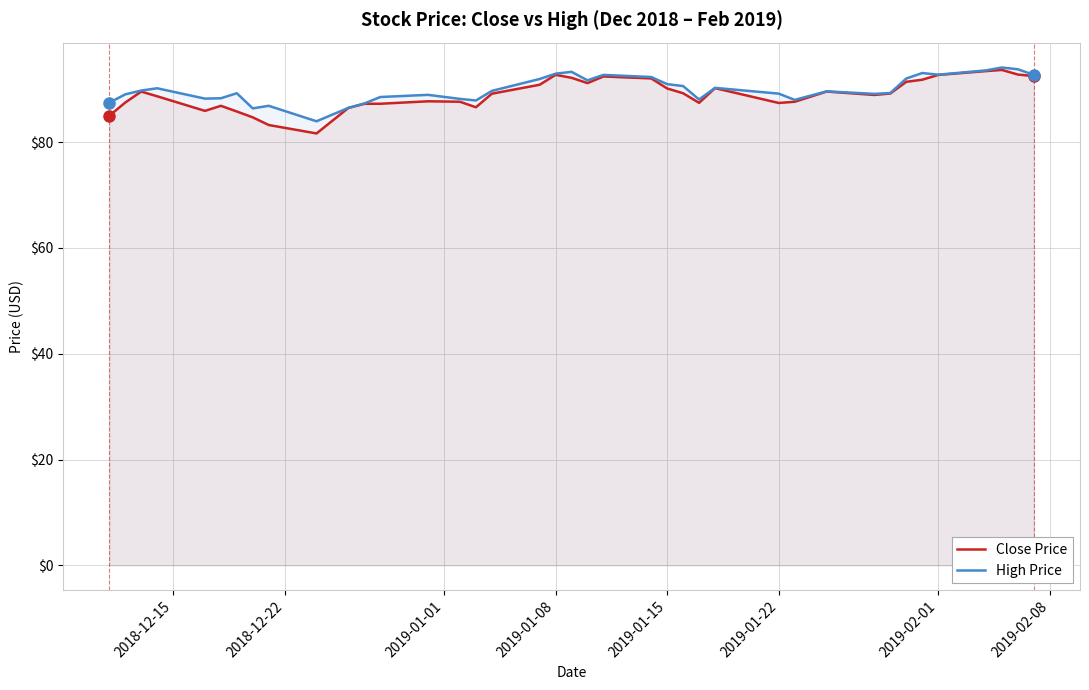

Reading left to right, extract all data points from this chart.

Close Price: 85.0	87.5	89.6	88.7	85.9	86.9	85.8	84.7	83.2	81.7	86.5	87.3	87.3	87.7	87.6	86.6	89.2	90.9	92.7	92.2	91.2	92.4	92.1	90.2	89.3	87.4	90.2	87.4	87.6	89.6	88.9	89.2	91.4	91.8	92.7	93.4	93.7	92.8	92.5
High Price: 87.5	89.0	89.8	90.2	88.2	88.3	89.3	86.4	86.9	84.0	86.5	87.3	88.5	88.9	88.2	87.9	89.7	91.9	93.0	93.3	91.7	92.7	92.3	91.0	90.6	88.1	90.3	89.2	88.0	89.6	89.1	89.3	92.0	93.1	92.8	93.6	94.1	93.8	92.7